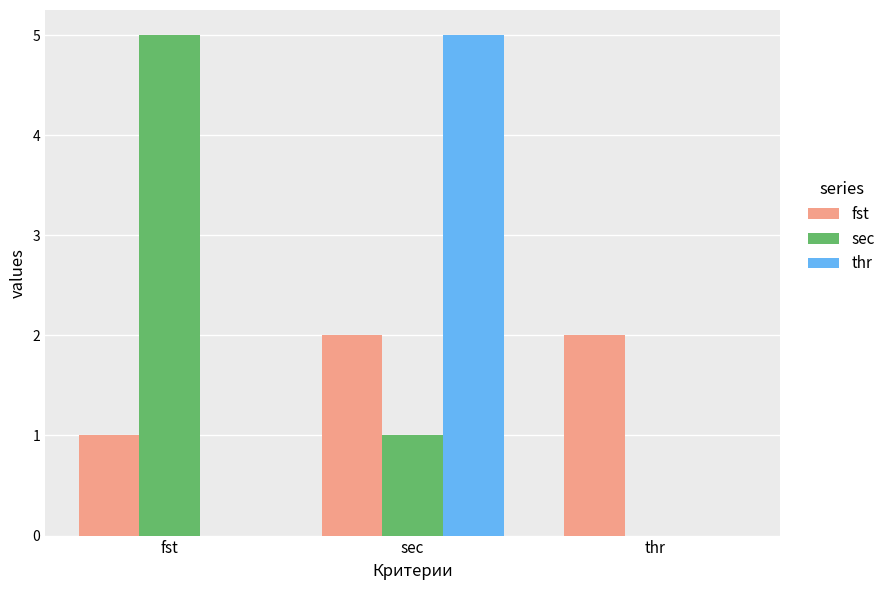

What is the sum of all thr values?

5